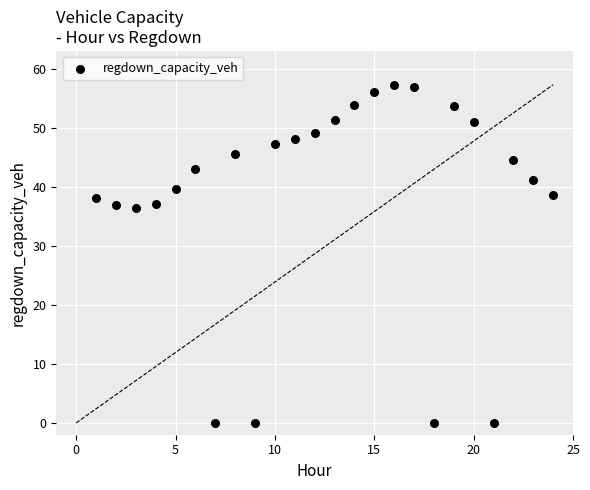

What is the range of X values (max minus min)?

23.0